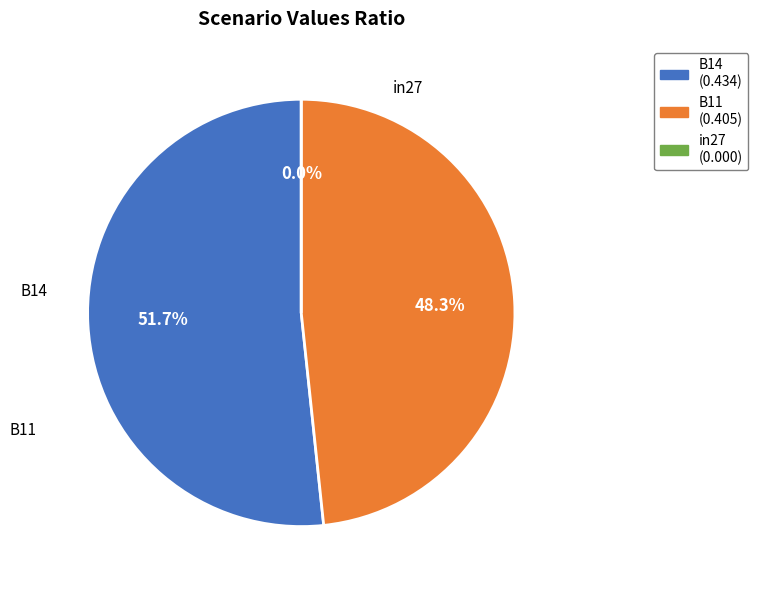

Do in27 and B11 together represent more than half of the pie?

No